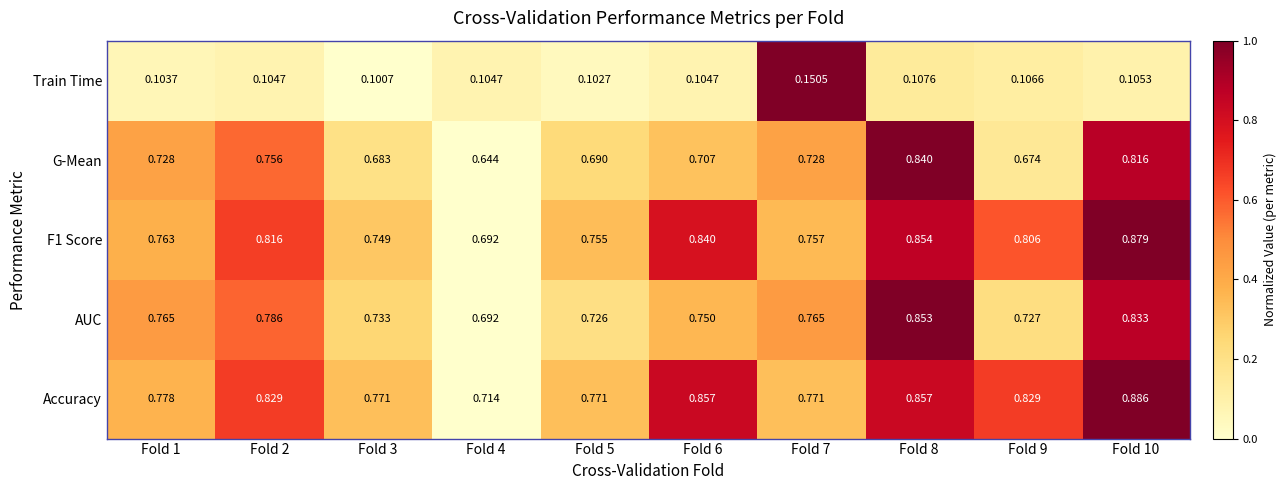

Which series changed the most between Fold 5 and Fold 9?

Accuracy